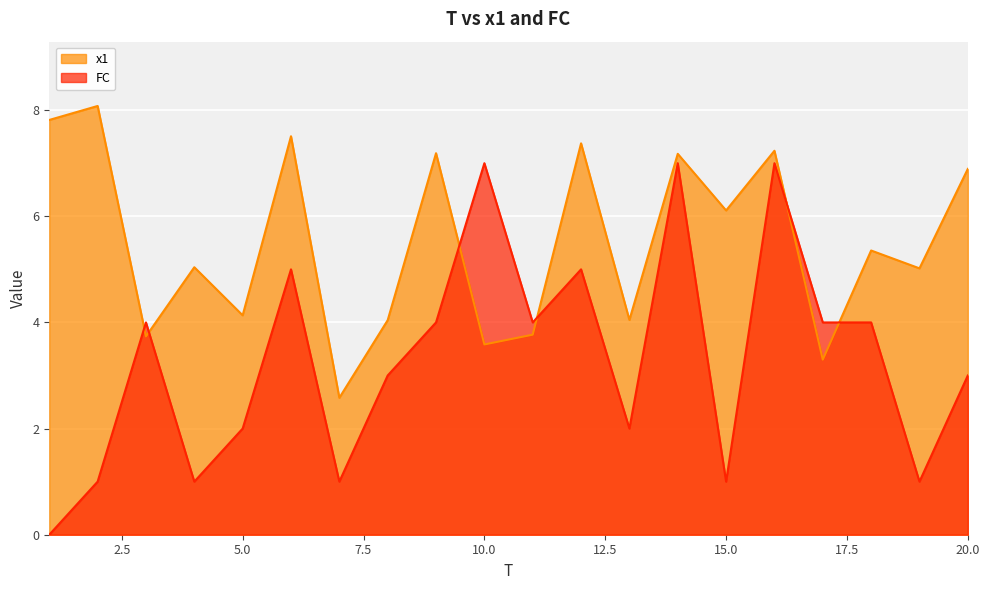

The x1 series shows 4.0 at 8. True or false?

True